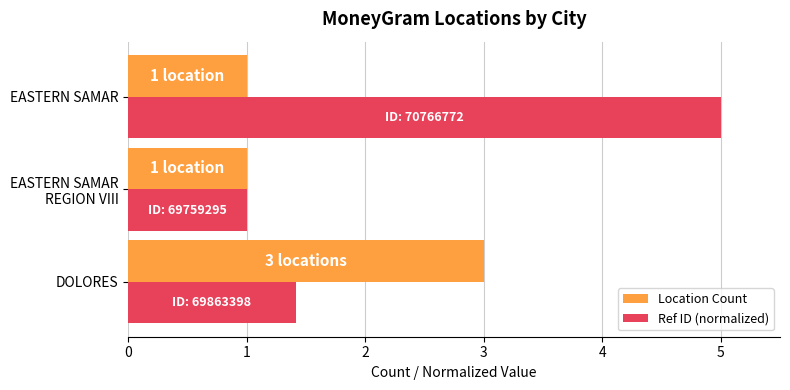

The Ref ID (normalized) series shows 0.7 at DOLORES. True or false?

False